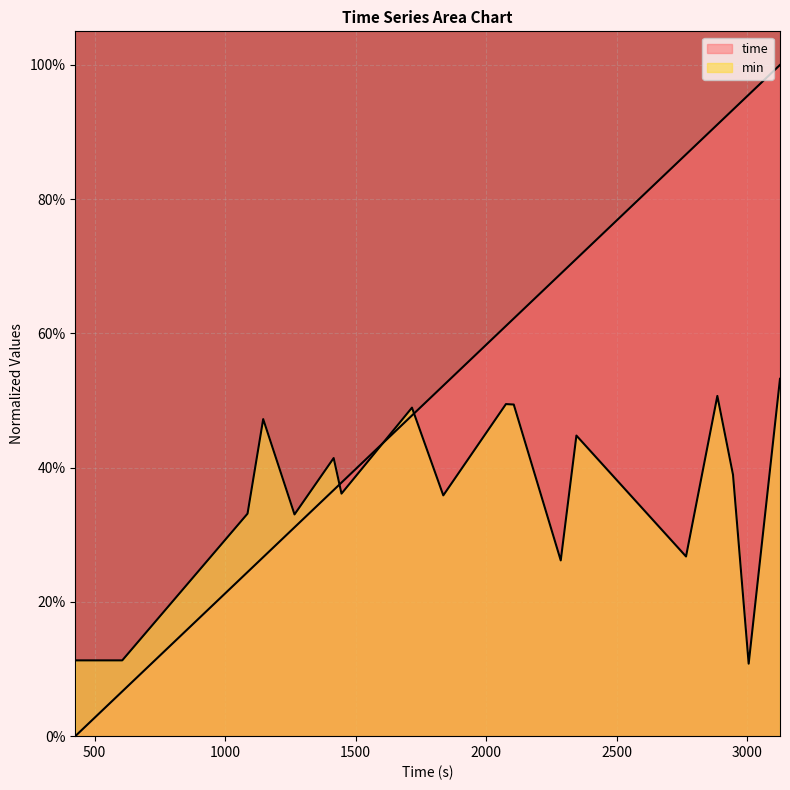

At which label is time closest to 0?

426